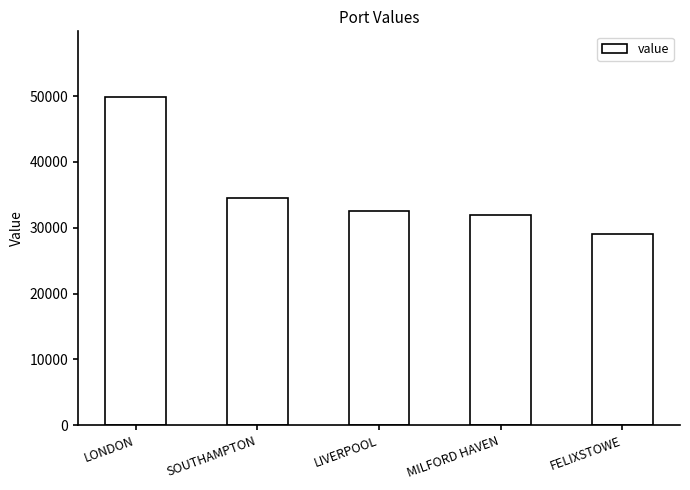

How many series are shown in this chart?

1